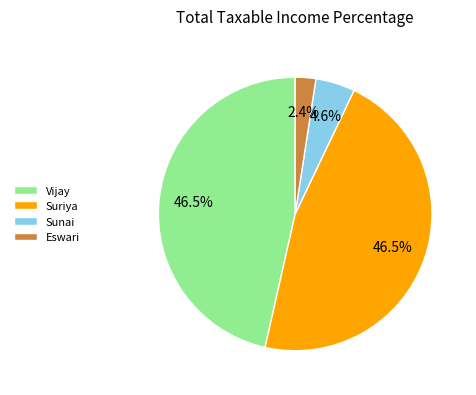

What is the ratio of the value at Sunai to the value at Vijay?

0.1